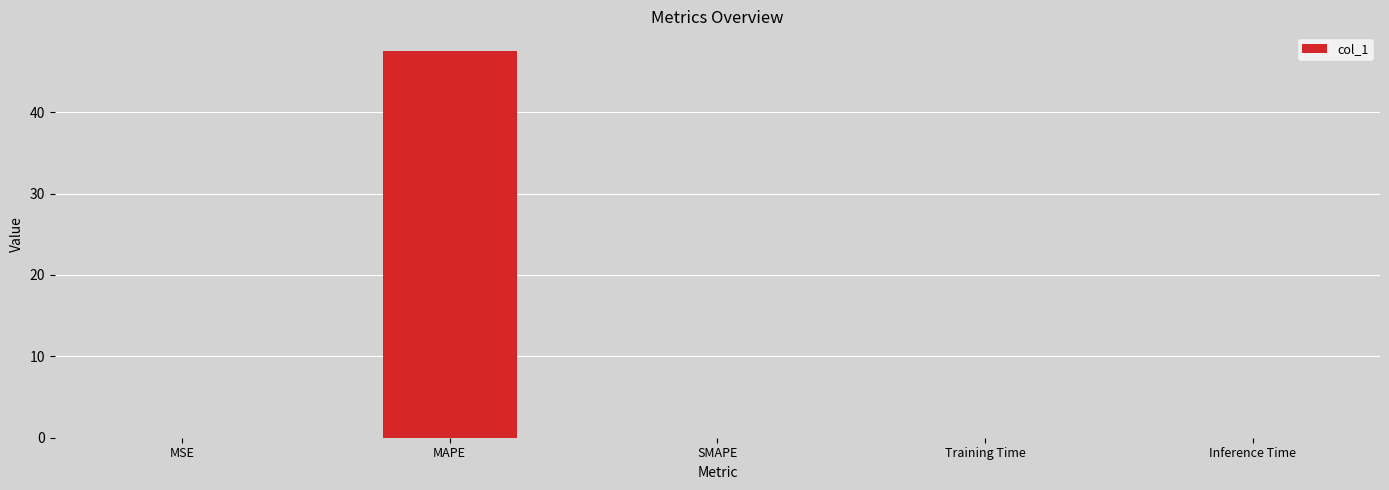

What is the change in value from MAPE to SMAPE?

-47.6